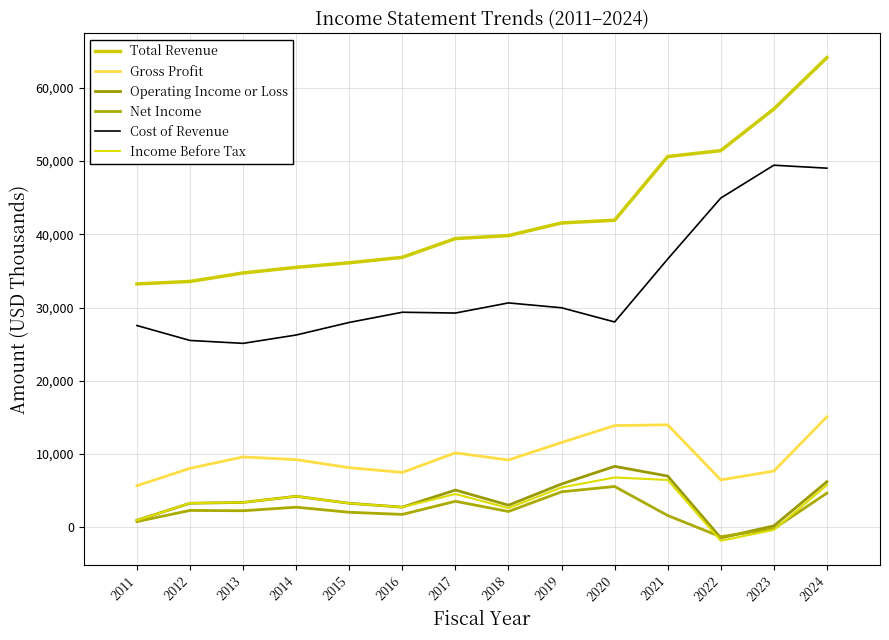

Which series has the widest spread of values?

Total Revenue